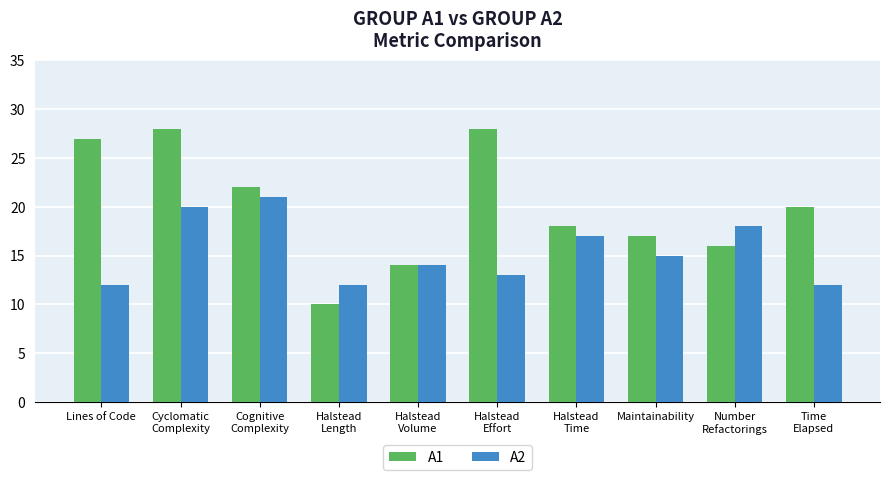

Read the A2 value at Halstead
Effort.

13